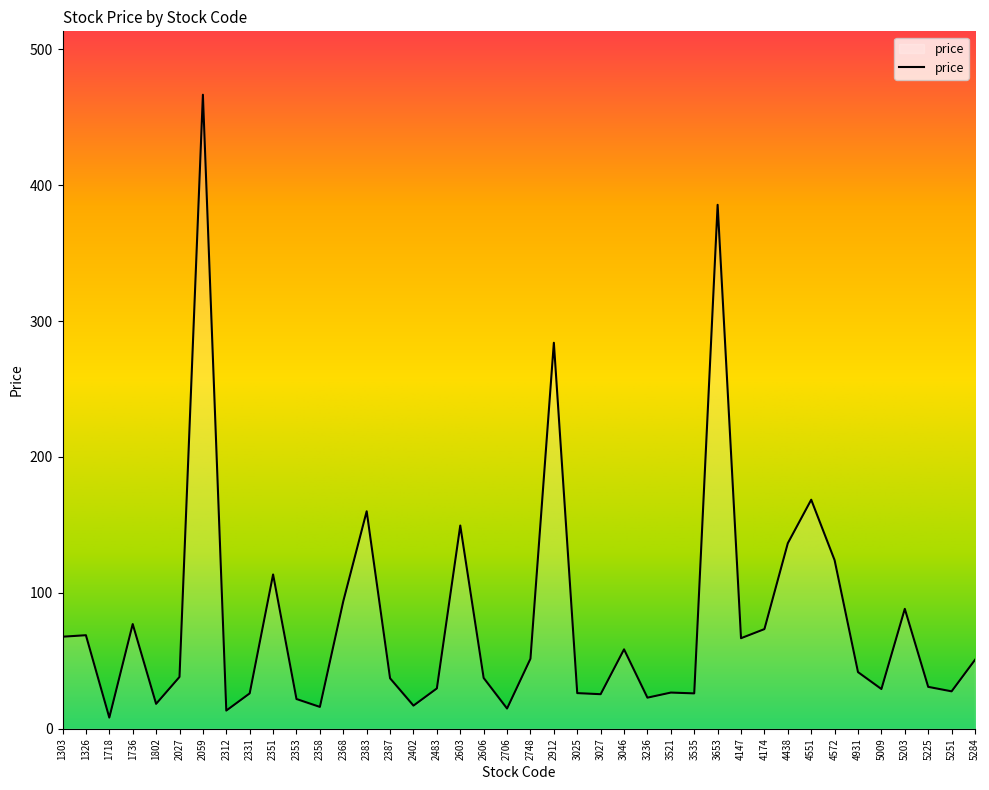

What is the difference between the maximum and minimum values?

458.3